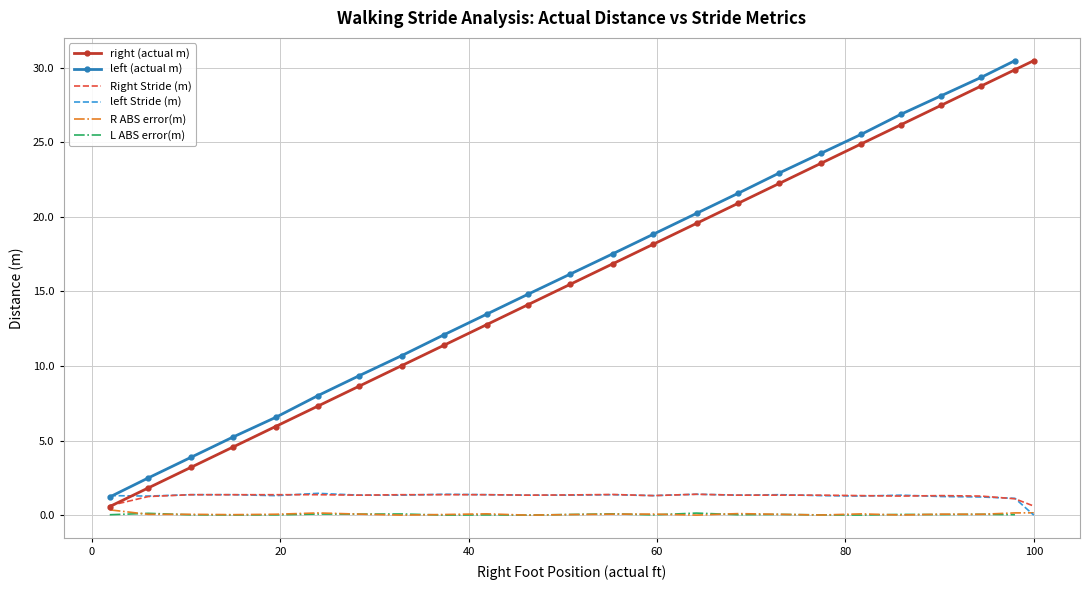

At which label does Right Stride (m) first exceed 1?

6.0